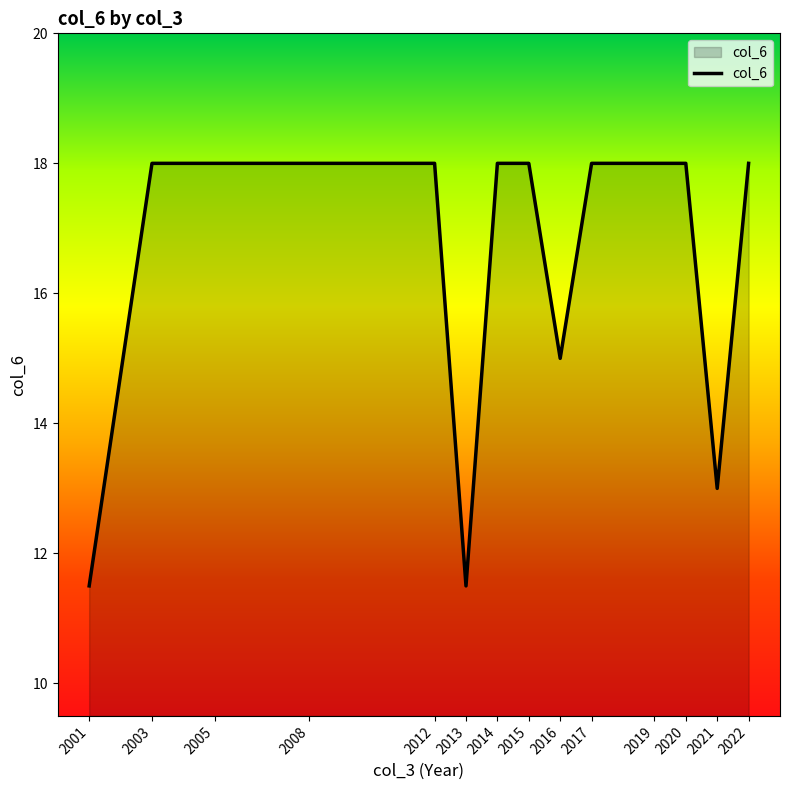

What is the minimum value shown in the chart?

11.5